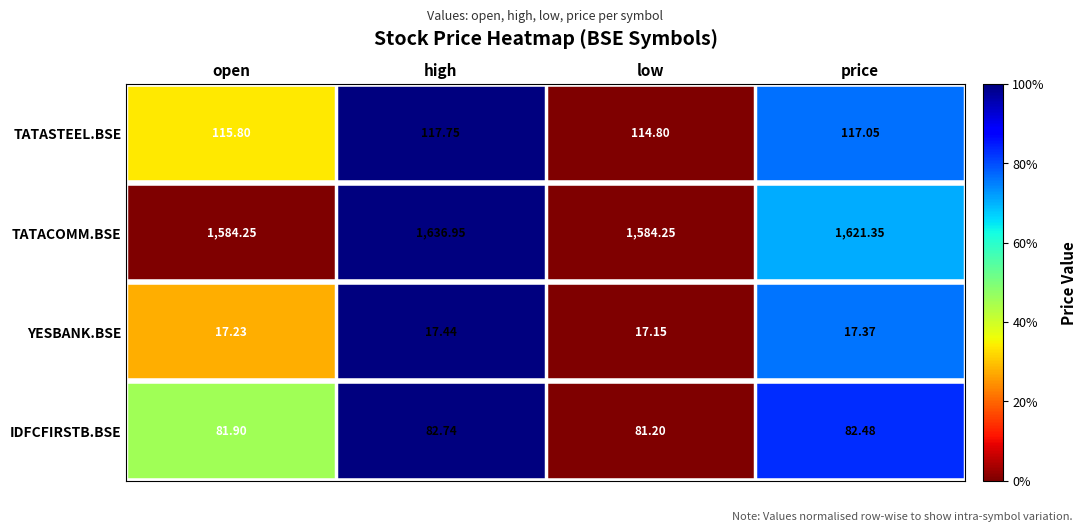

Which series has the largest range (max minus min)?

TATACOMM.BSE